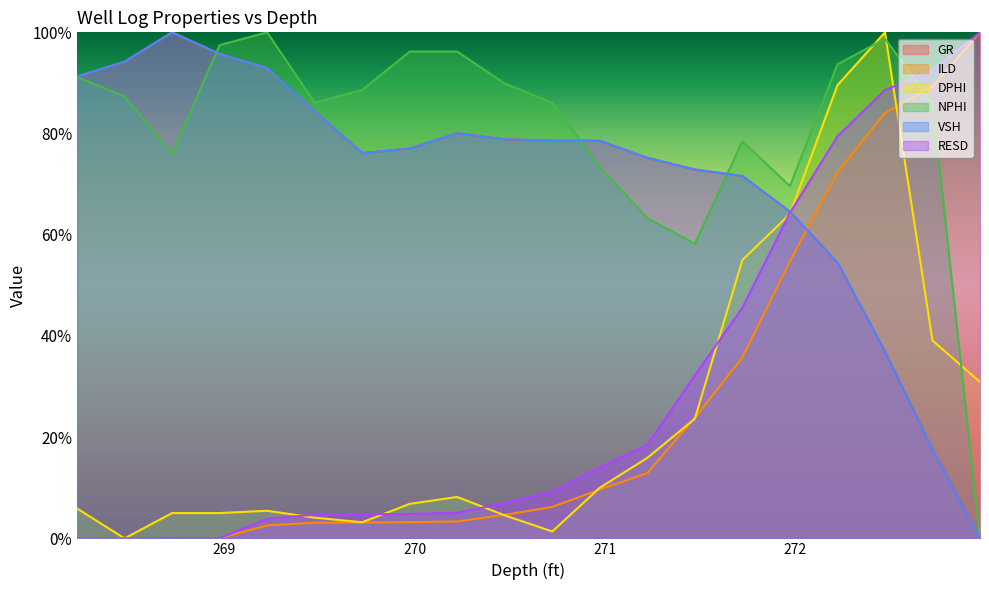

The value of GR at 268.474 is 0.9. True or false?

True